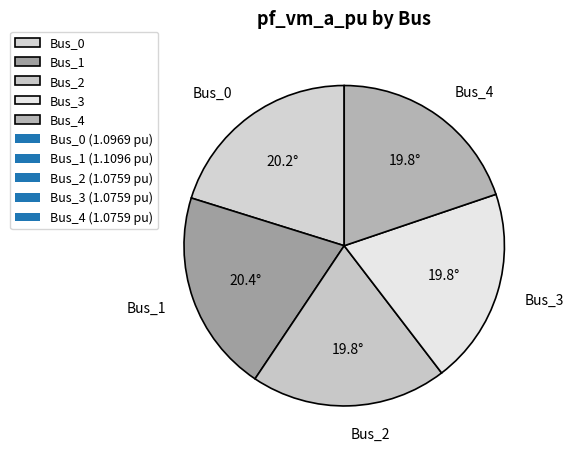

True or false: Bus_2 accounts for 30% of the total.

False